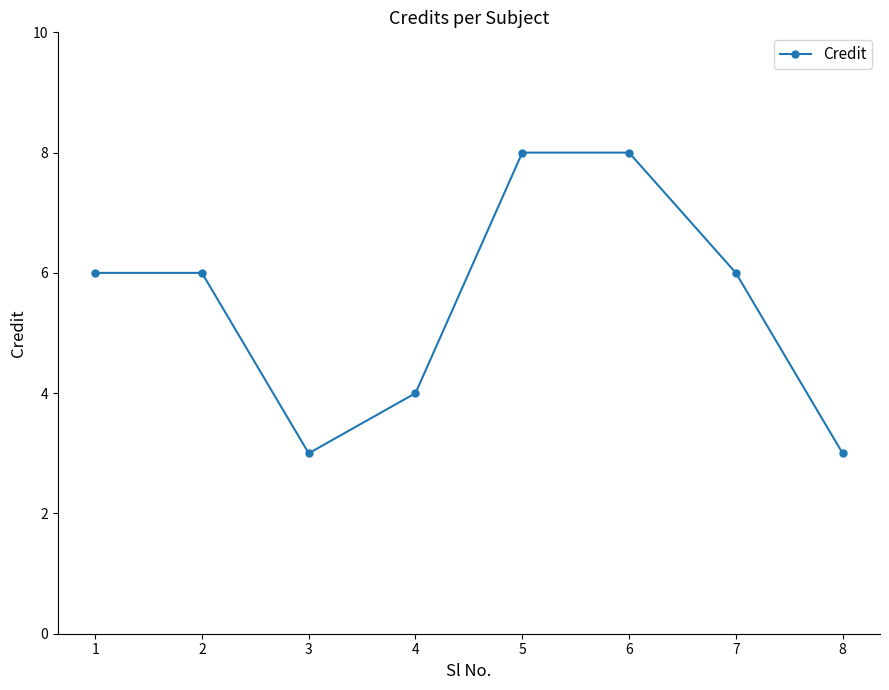

What is the difference between the maximum and minimum values?

5